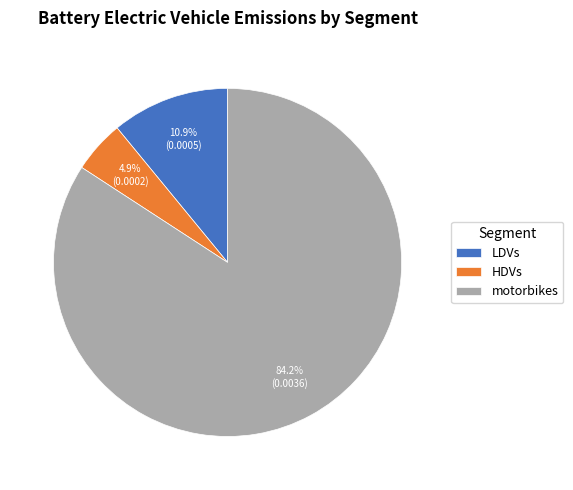

What is the largest slice in the pie chart?

motorbikes